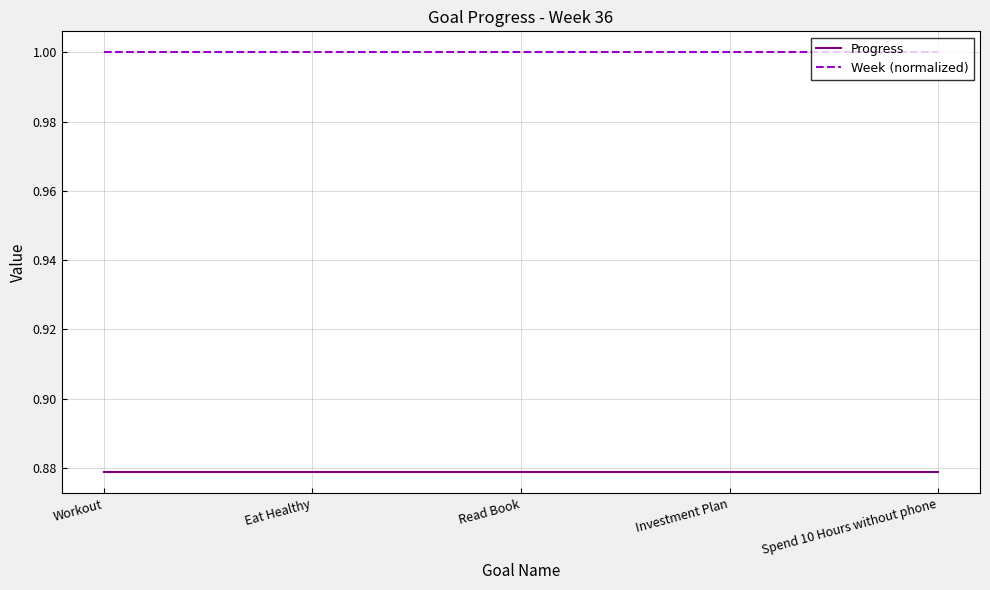

What position from the right is Eat Healthy?

4